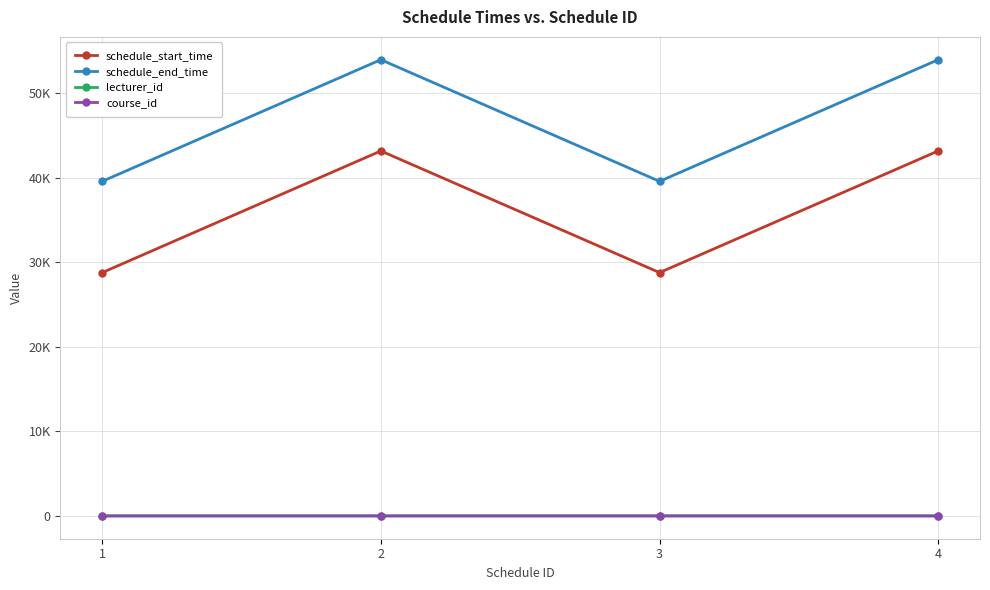

Where is the first local maximum for schedule_start_time?

2